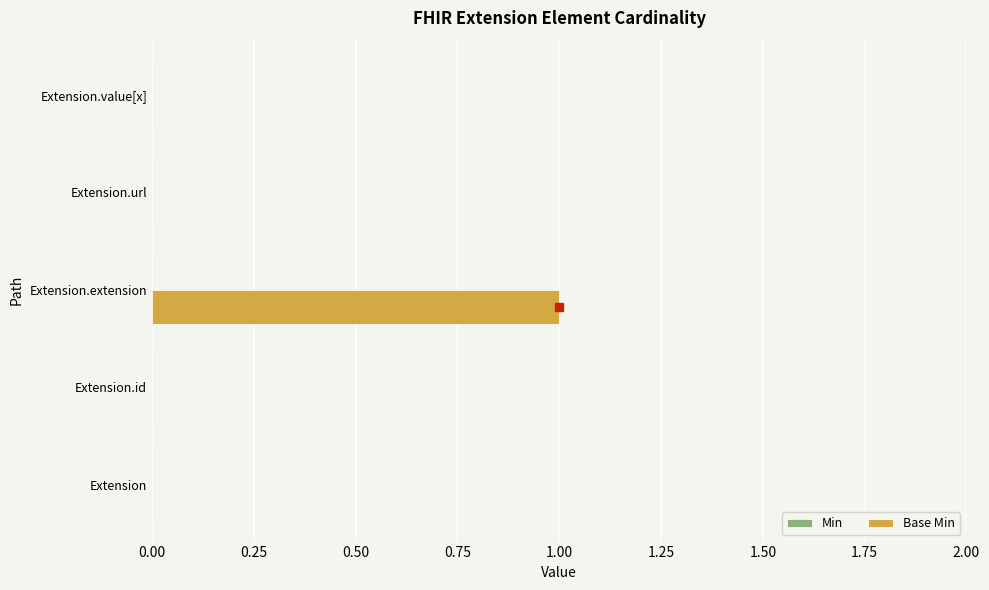

Which category has the highest value across all series?

Extension.extension